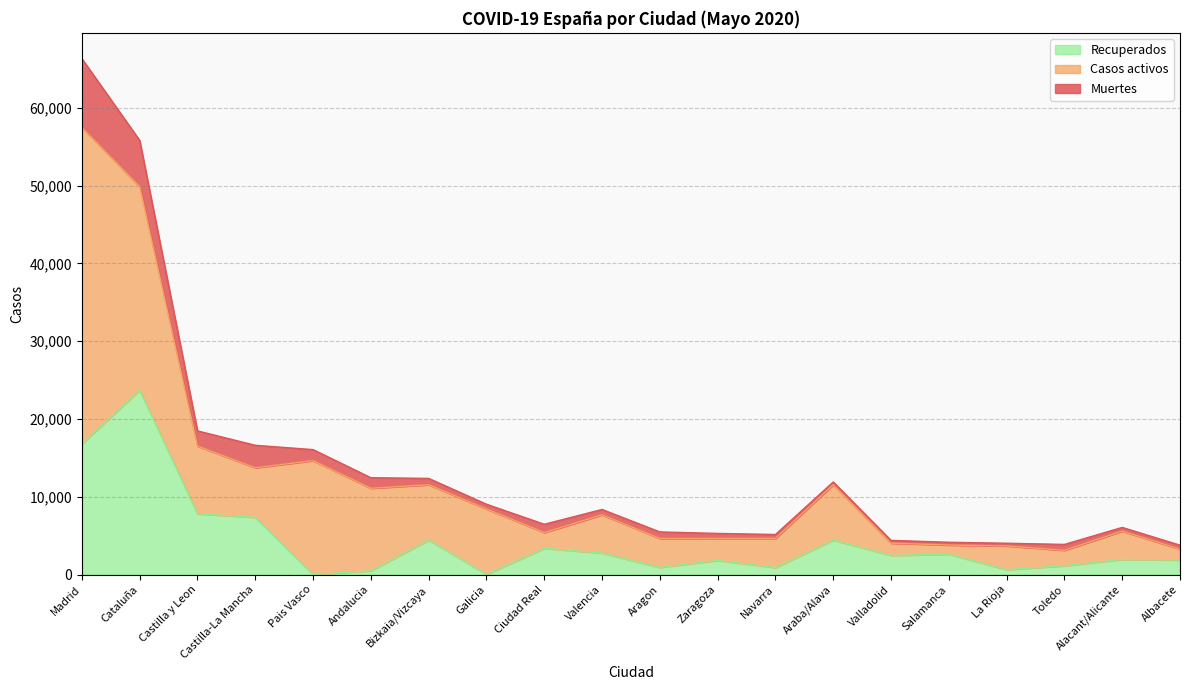

At which category is the sum across all series the highest?

Madrid